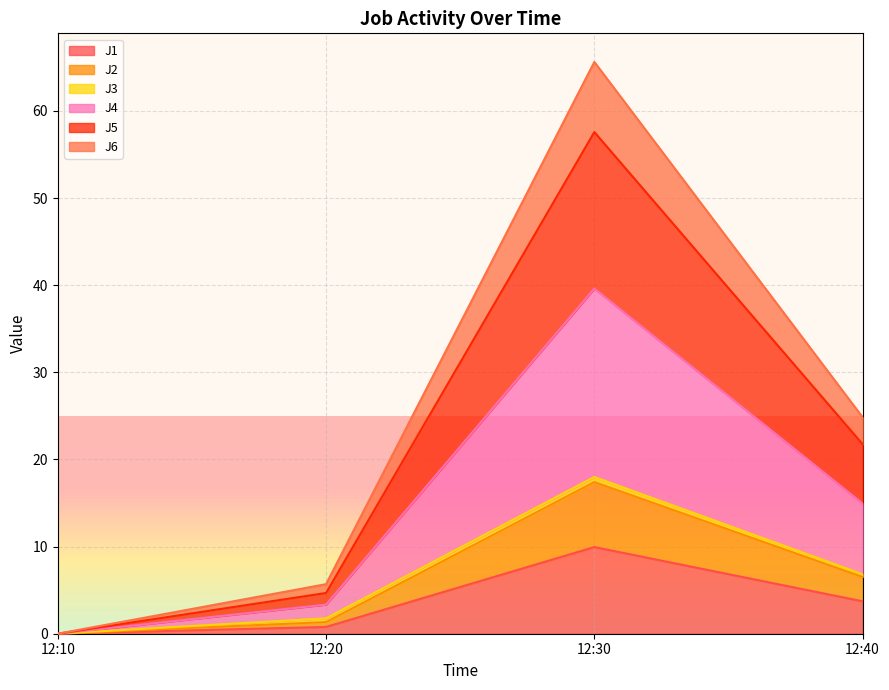

What is the maximum value for J1?

9.9